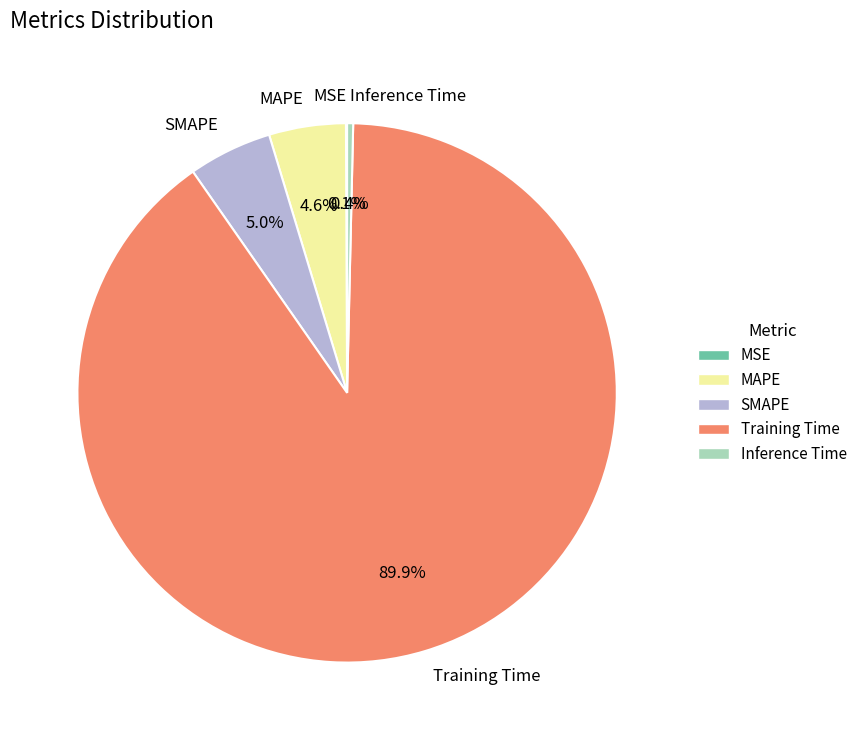

Combined, what portion of the pie is MAPE and Inference Time?

5.0%